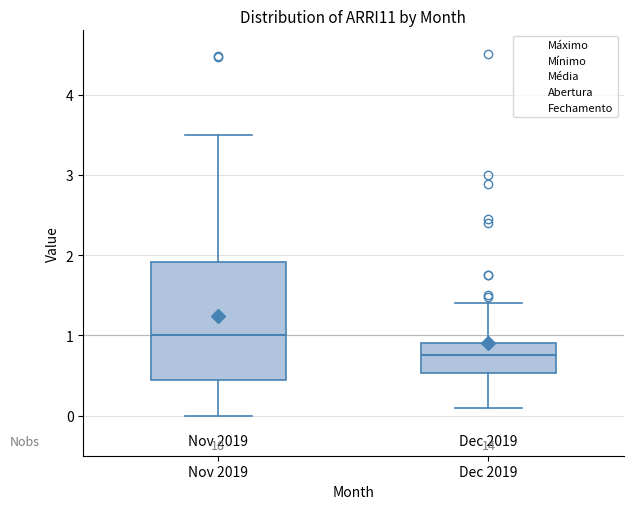

Reading left to right, transcribe this box plot: for each box, give where its median line is, the range the box spans, and where its two whiskers end, as read against the y-axis. The values are not printed on the chart, so give them approximately, as read against the axis.

Nov 2019: median 1.0, box 0.4 to 1.9, whiskers 0.0 to 3.5
Dec 2019: median 0.8, box 0.5 to 0.9, whiskers 0.1 to 1.4